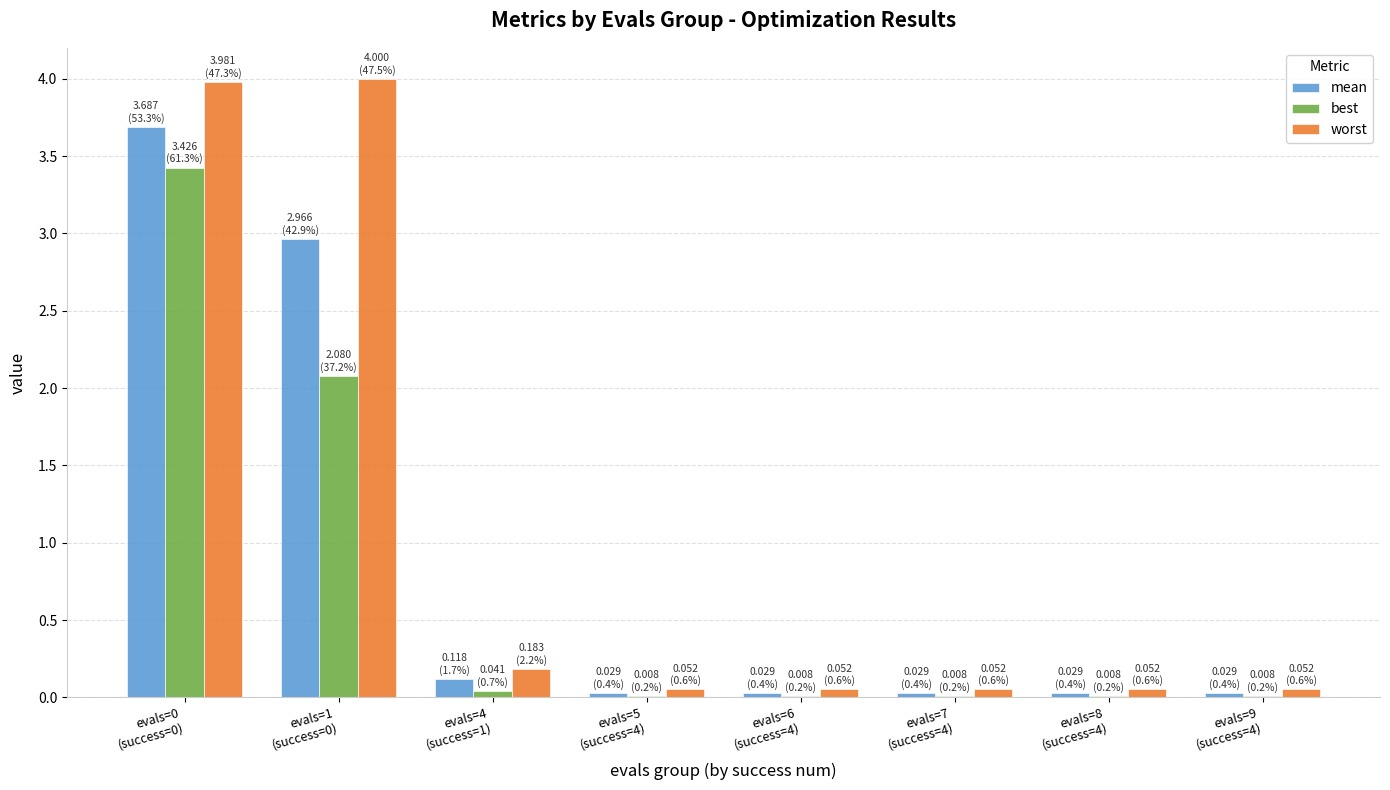

What is the maximum value shown in the chart?

4.0